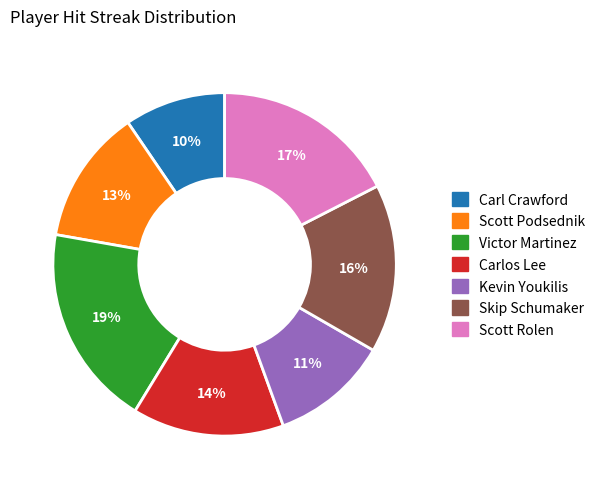

Between Skip Schumaker and Kevin Youkilis, which is larger?

Skip Schumaker